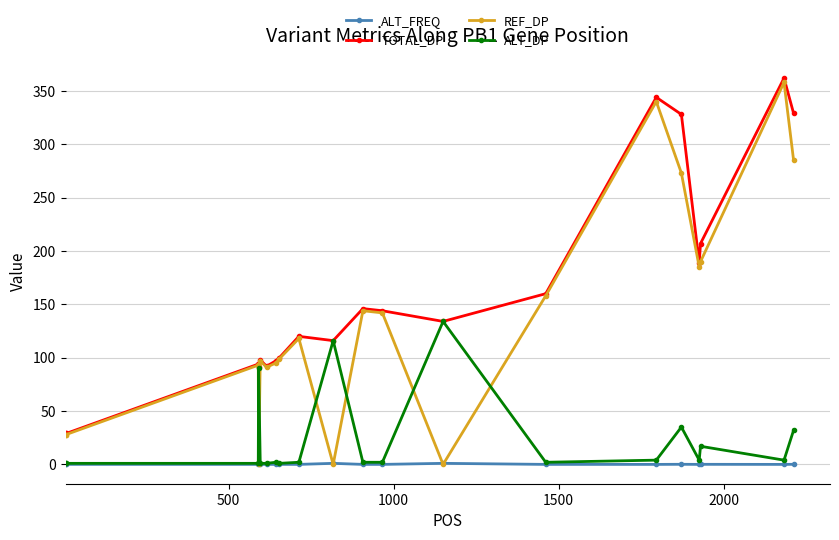

Which series has the widest spread of values?

REF_DP